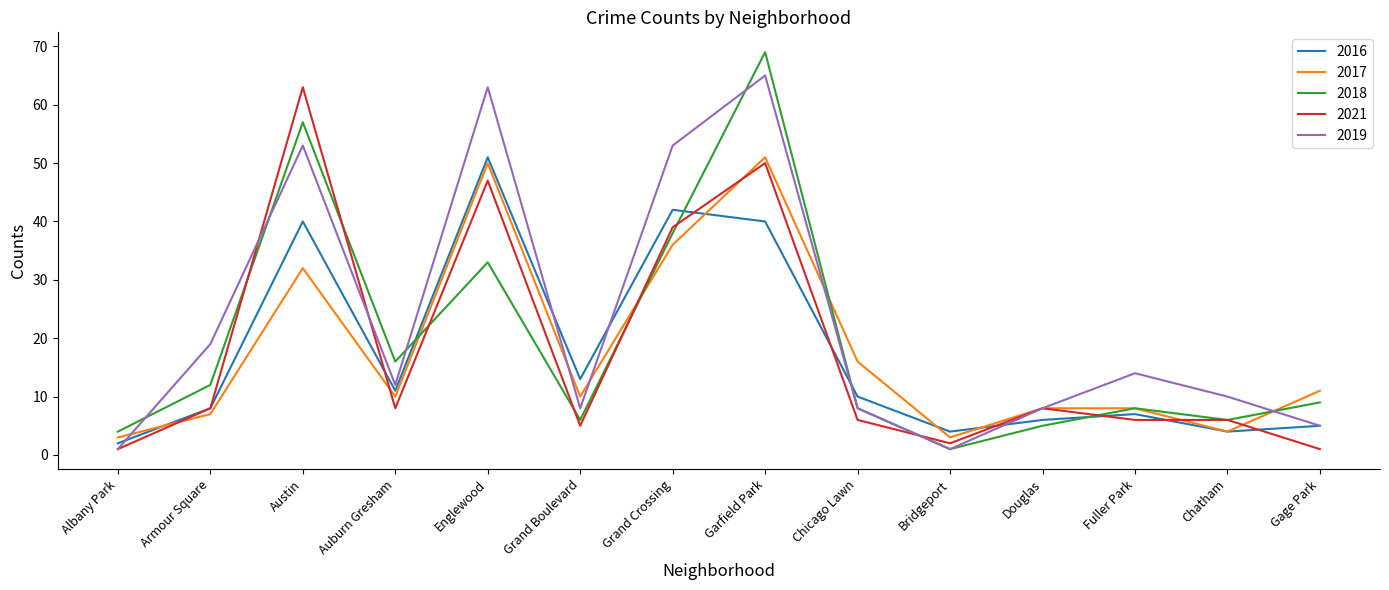

The 2018 series shows 5 at Auburn Gresham. True or false?

False